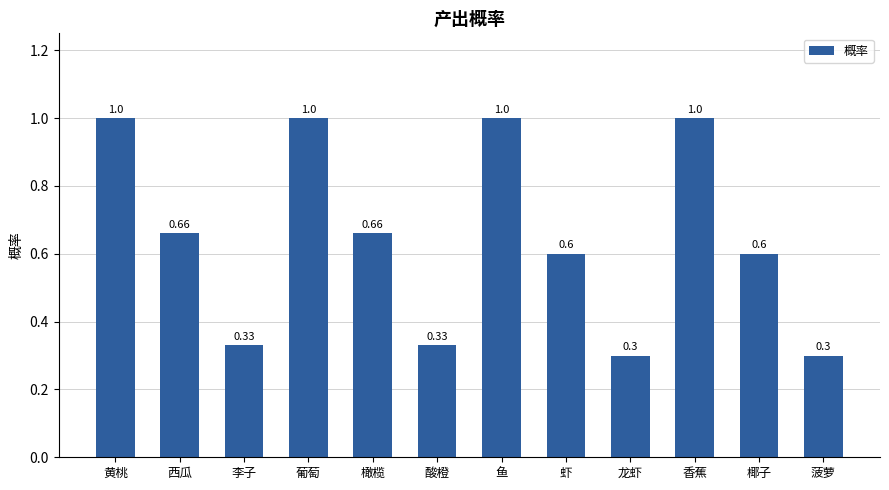

What is the value of the 4th bar from the left?

1.0